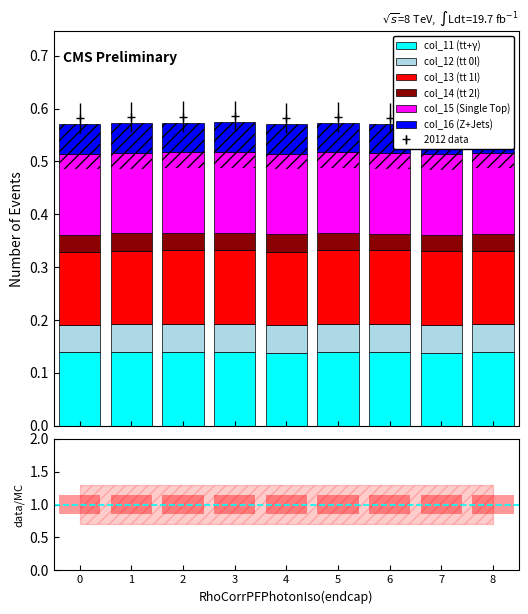

What are all the series names shown in the legend?

col_11 (tt+γ), col_12 (tt 0l), col_13 (tt 1l), col_14 (tt 2l), col_15 (Single Top), col_16 (Z+Jets)